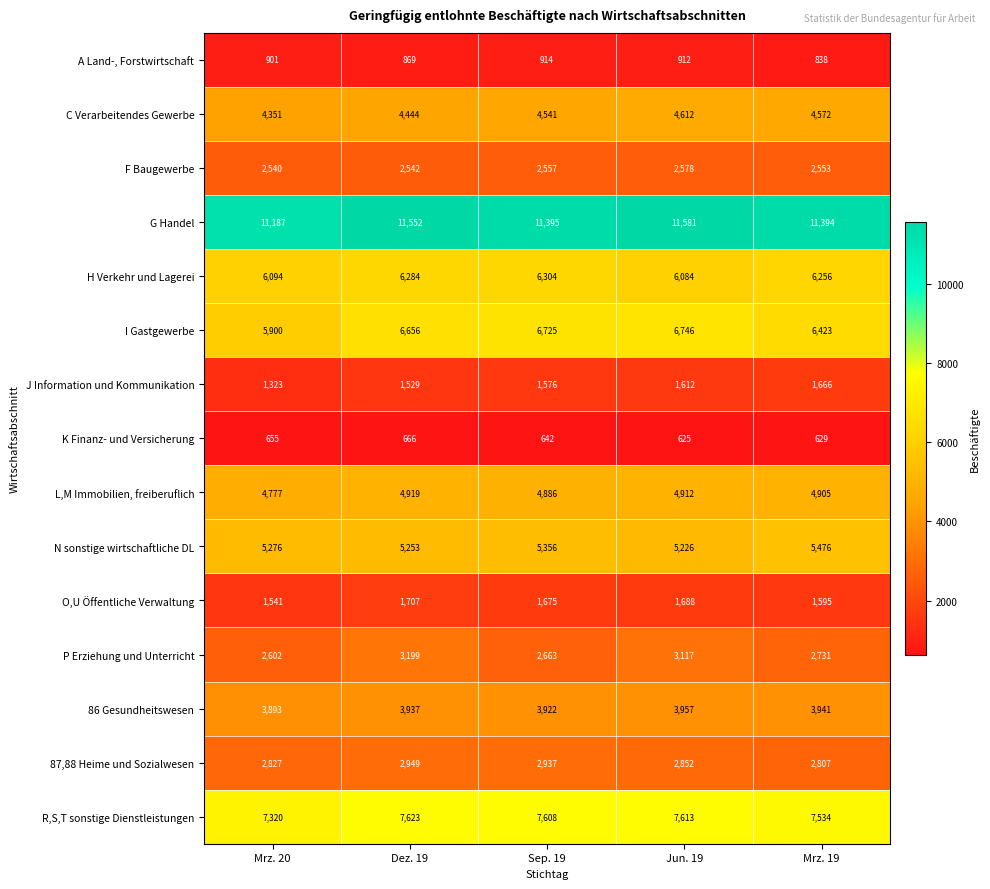

The value of O,U Öffentliche Verwaltung at Sep. 19 is 414. True or false?

False